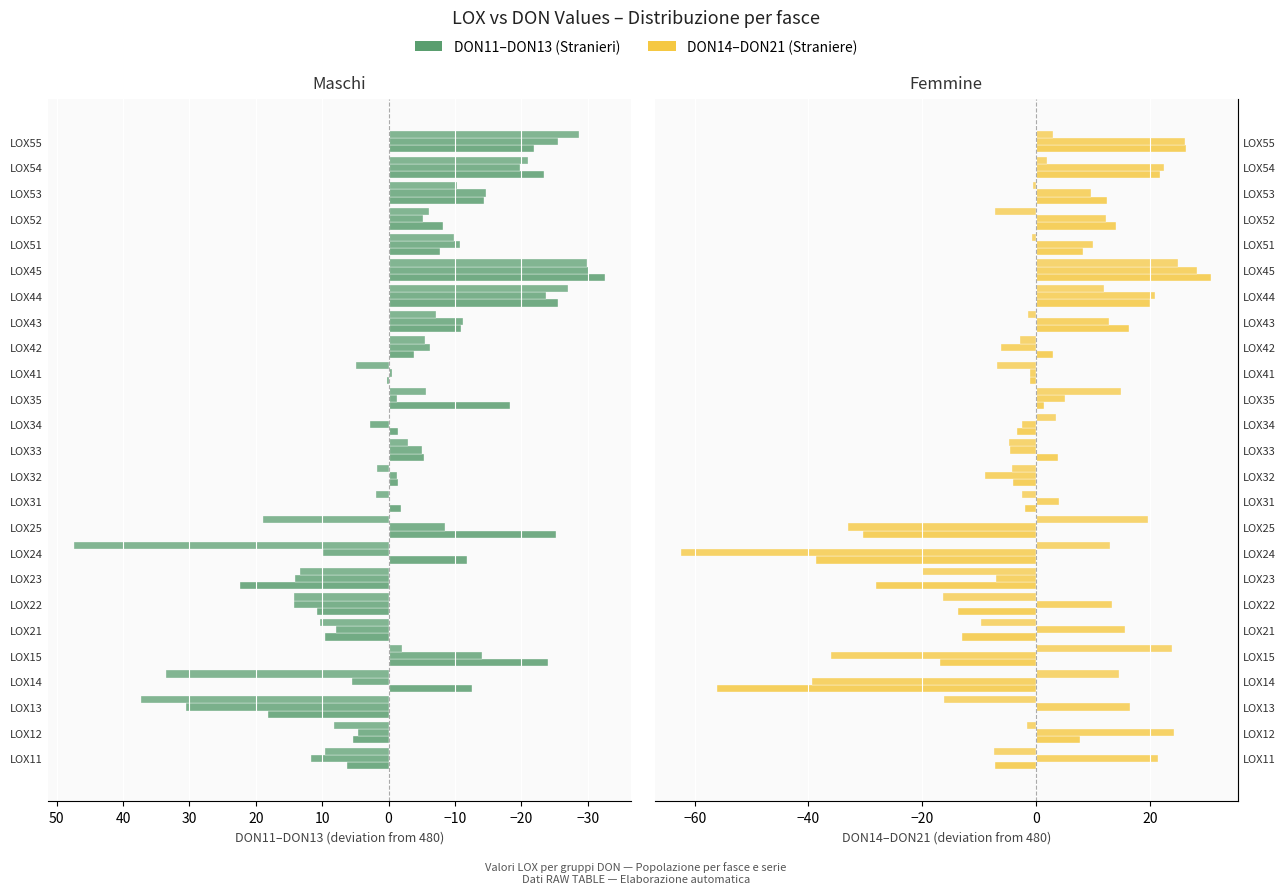

The DON14 series shows 20.7 at LOX52. True or false?

False